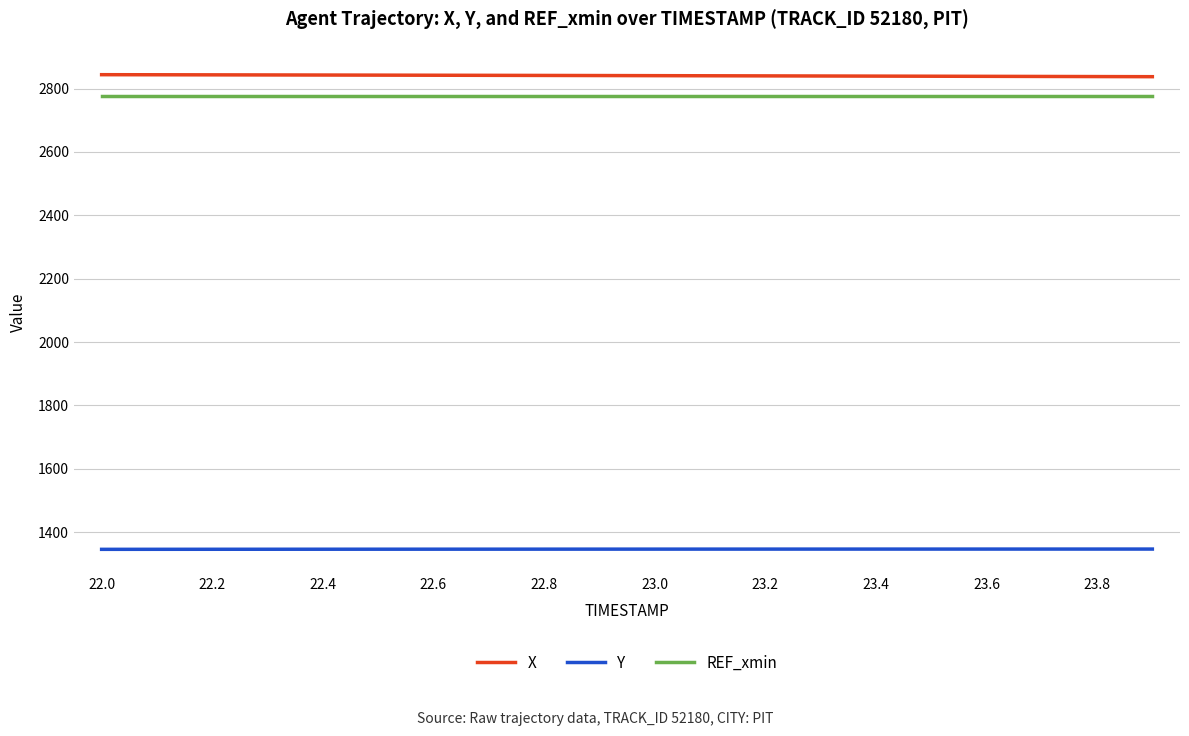

List the series in order of their peak value, lowest first.

Y, REF_xmin, X